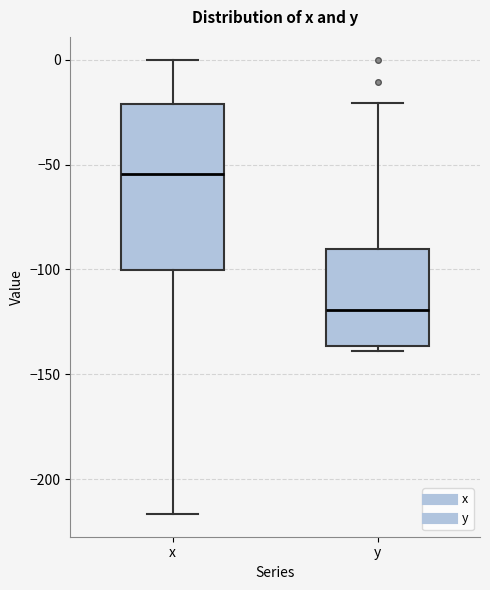

Which box has the highest median line?

x